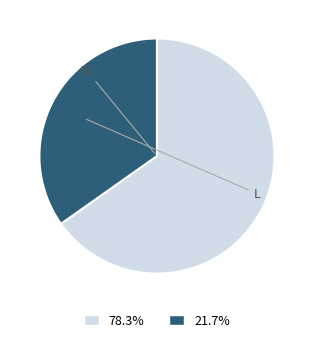

Does any single category account for the majority?

Yes